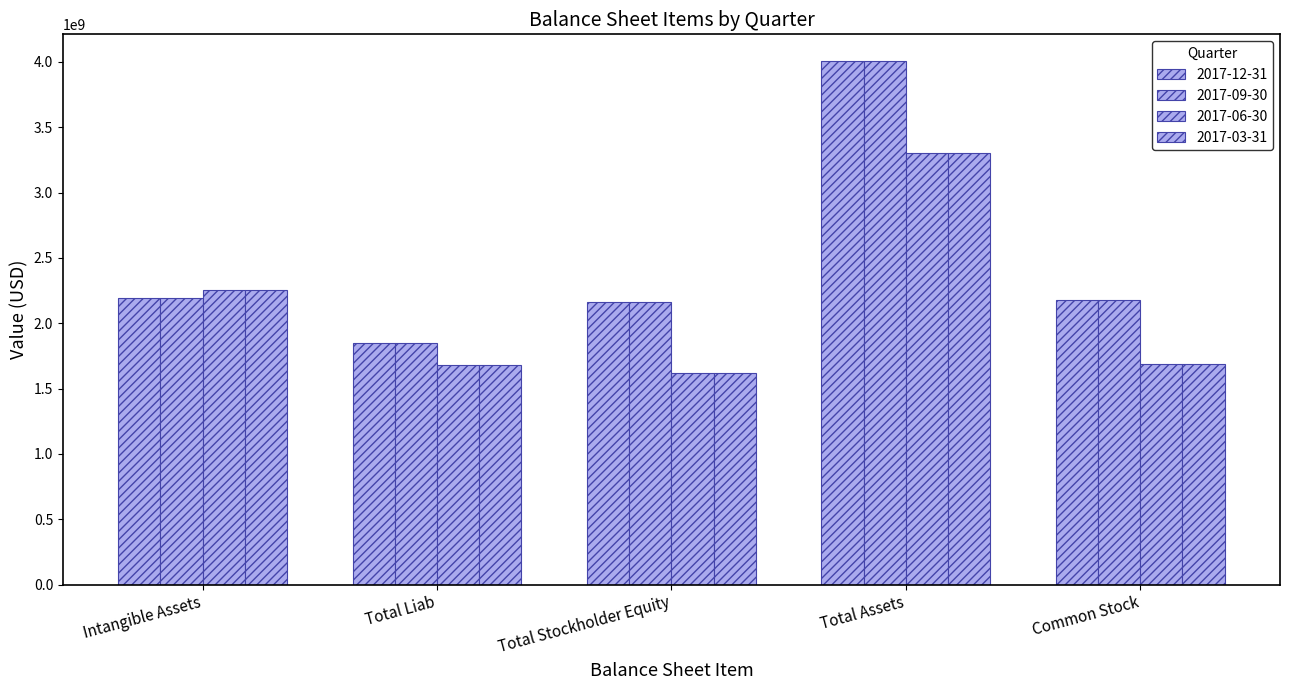

Where does the 2017-06-30 series first go above 1684669000?

Intangible Assets